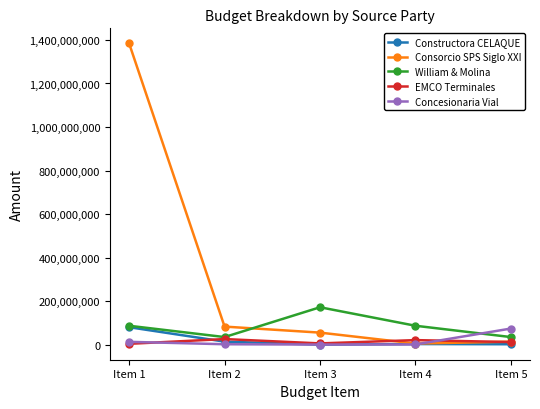

How many interior local peaks does the William & Molina series have?

1